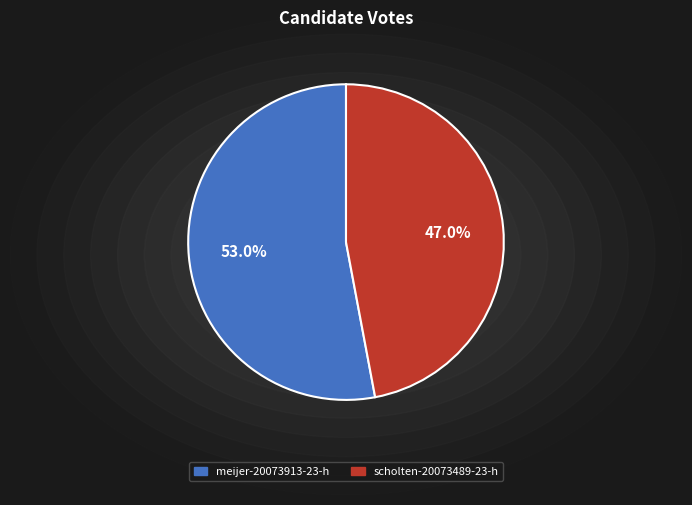

Which category has the biggest portion of the pie?

meijer-20073913-23-h